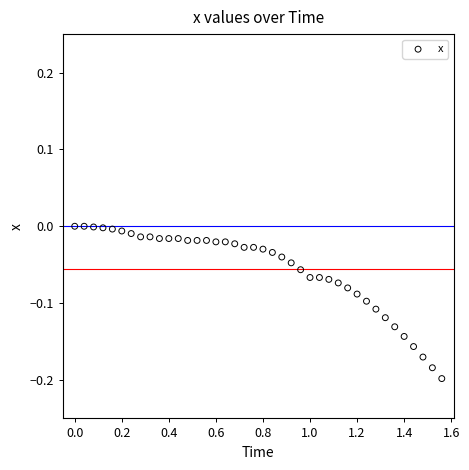

What is the range of X values (max minus min)?

1.6